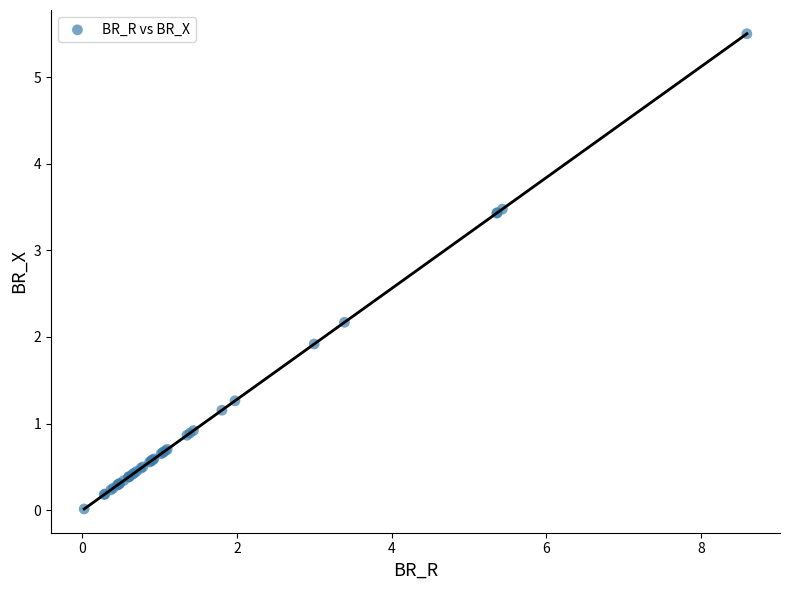

What Y value in the scatter plot is closest to 2?

1.9